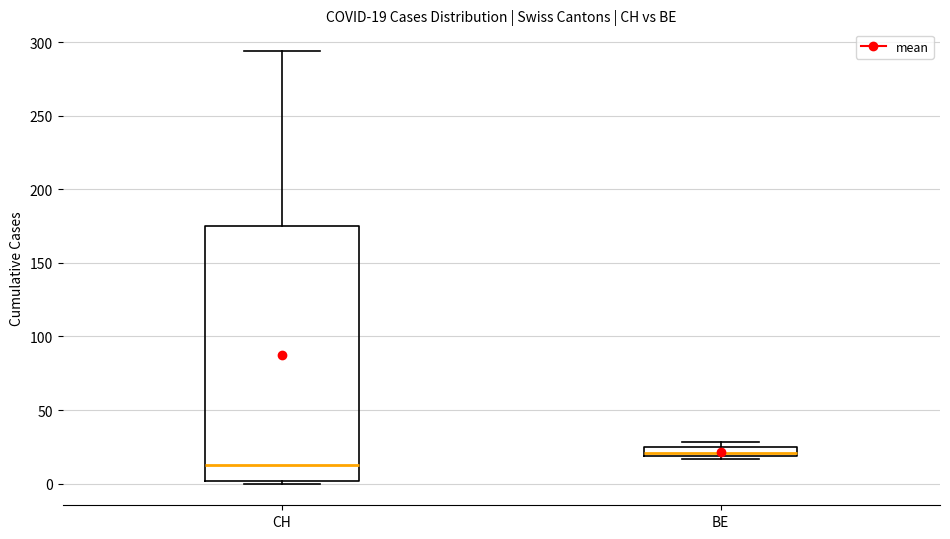

Which box has the highest median line?

BE